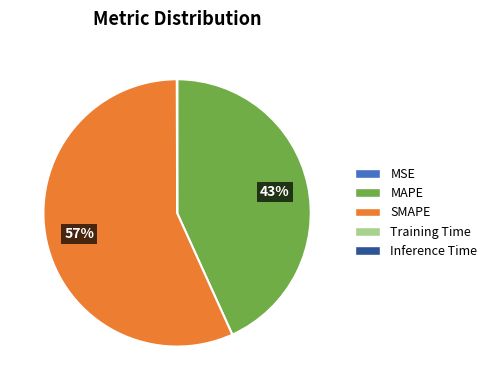

Is it true that SMAPE is 49% of the pie?

False